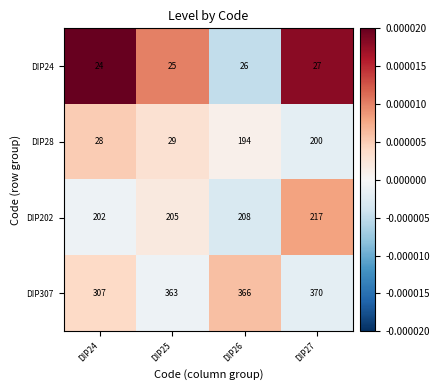

How many categories are shown in the chart?

4